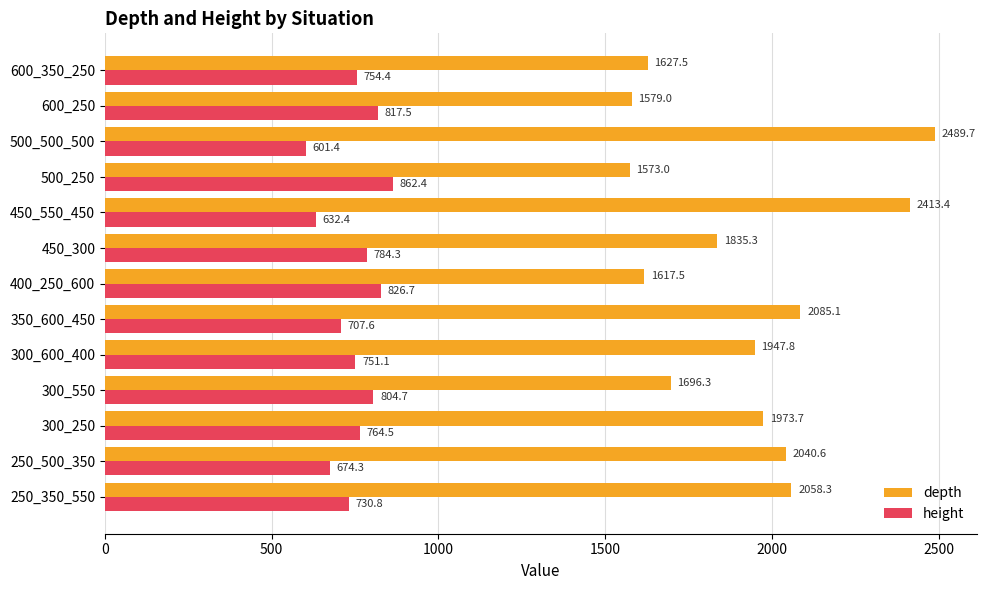

What are all the series names shown in the legend?

depth, height